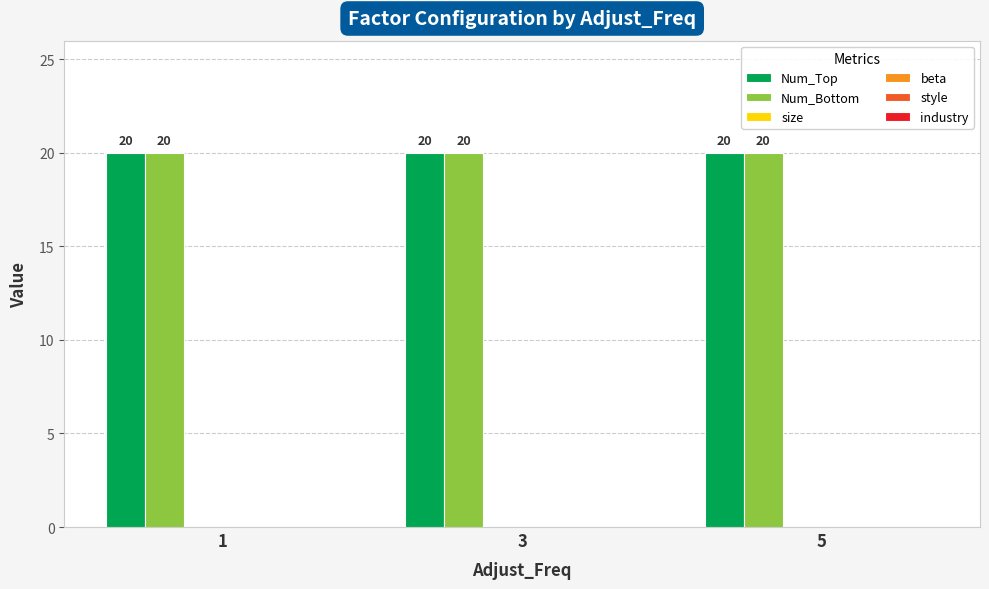

Is it true that Num_Top equals 28 at 3?

False